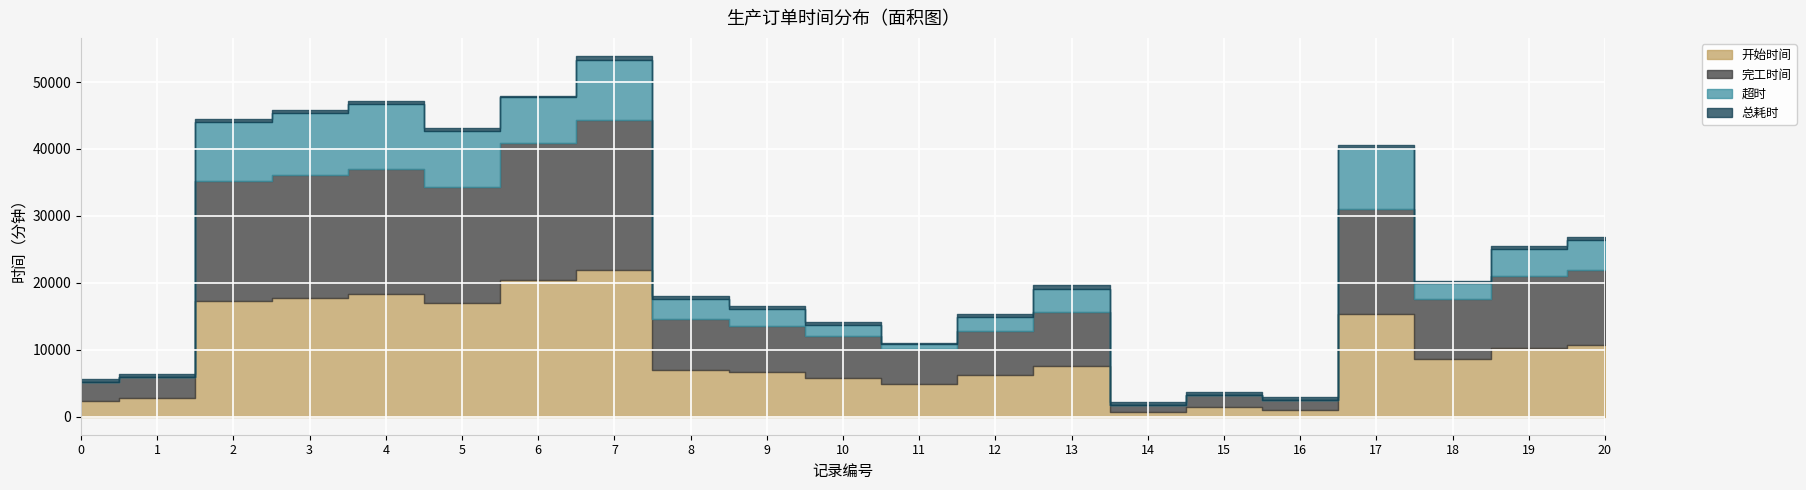

Where is 开始时间 nearest to the value 11282?

20